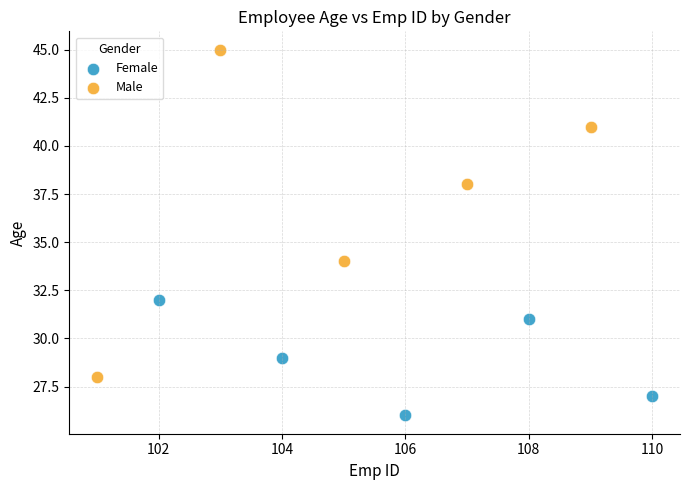

Which series has the largest Y range (max minus min)?

Male